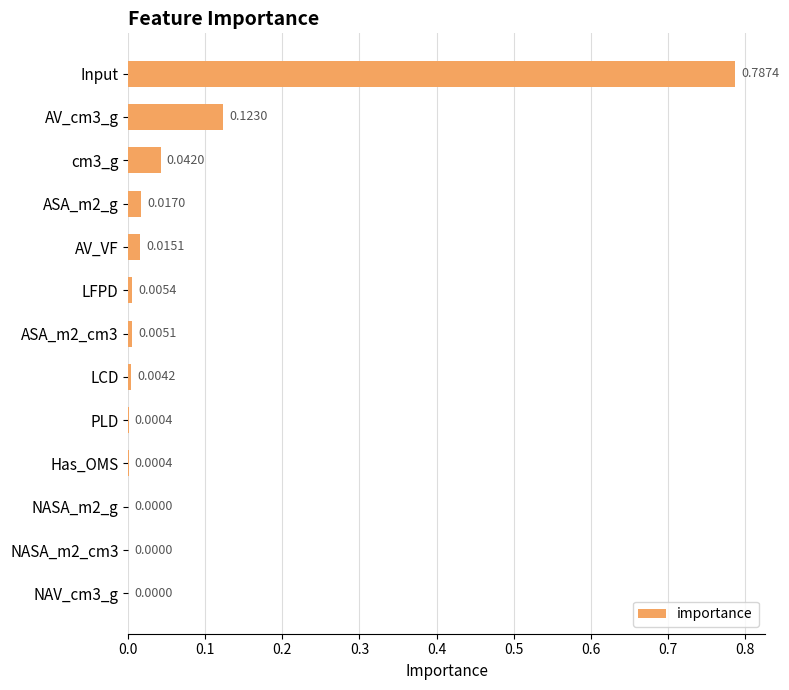

Which has a higher value, LCD or Input?

Input